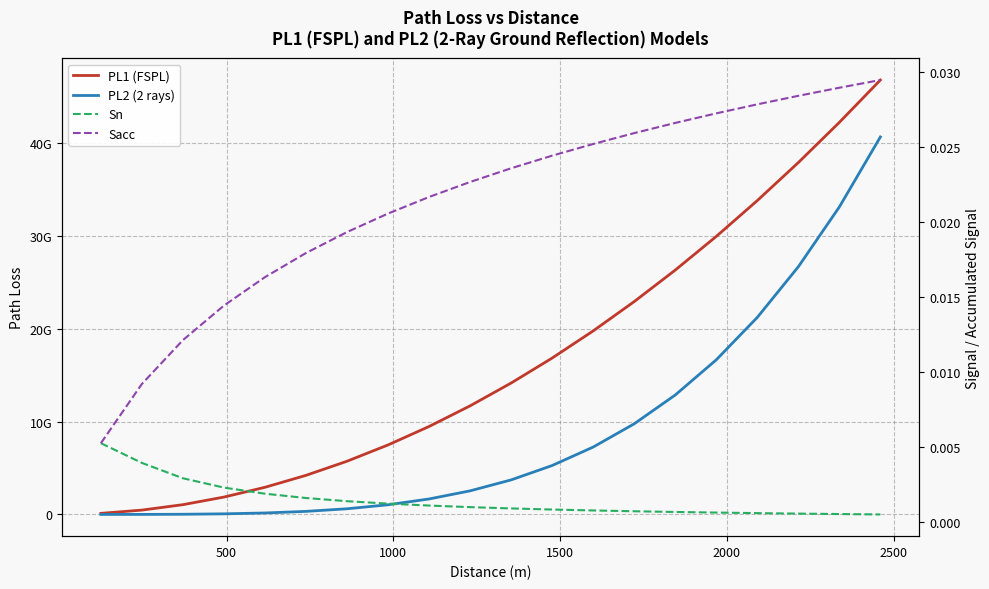

True or false: PL2 (2 rays) and Sacc intersect in this chart.

False